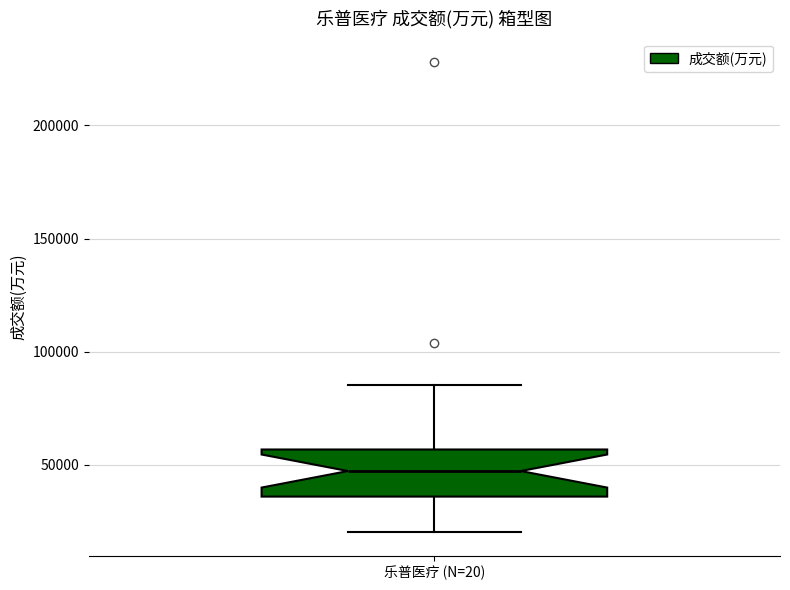

Read this box plot against the y-axis: the position of the median line, the range covered by the box, and the ends of both whiskers. The values are not printed on the chart, so give them approximately, as read against the axis.

median 45000, box 35000 to 55000, whiskers 20000 to 85000